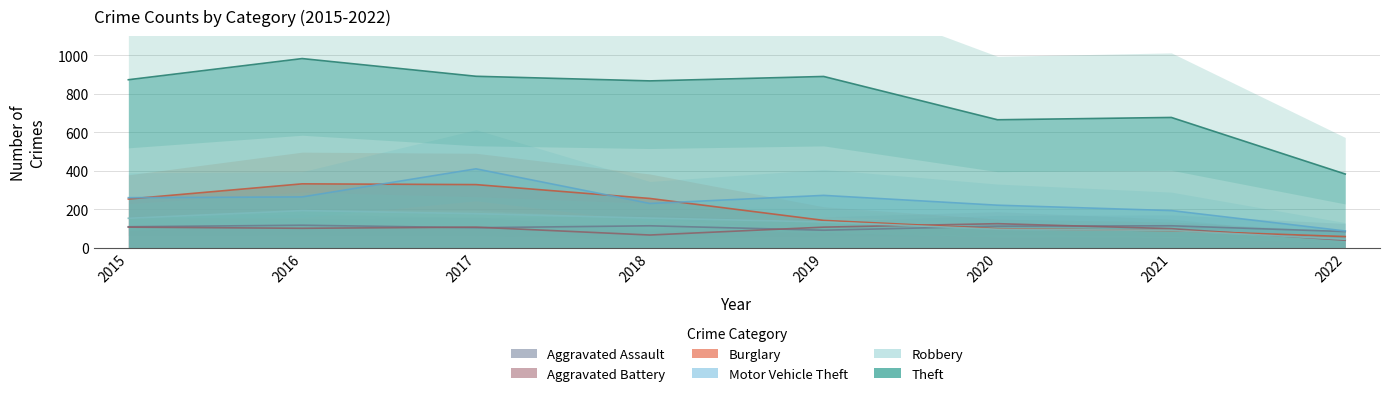

Between 2018 and 2020, which series saw the biggest shift?

Theft